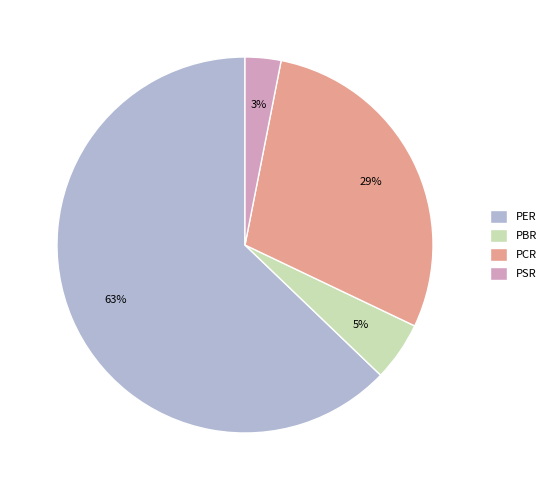

Does any single category account for the majority?

Yes